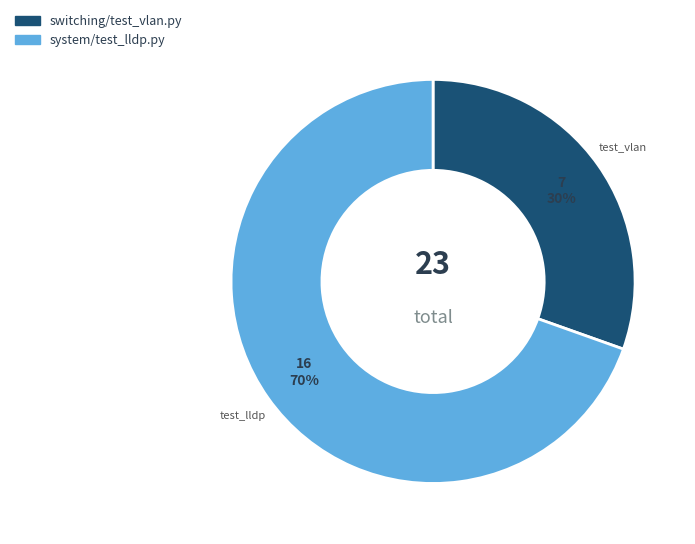

Count the number of slices in the pie.

2